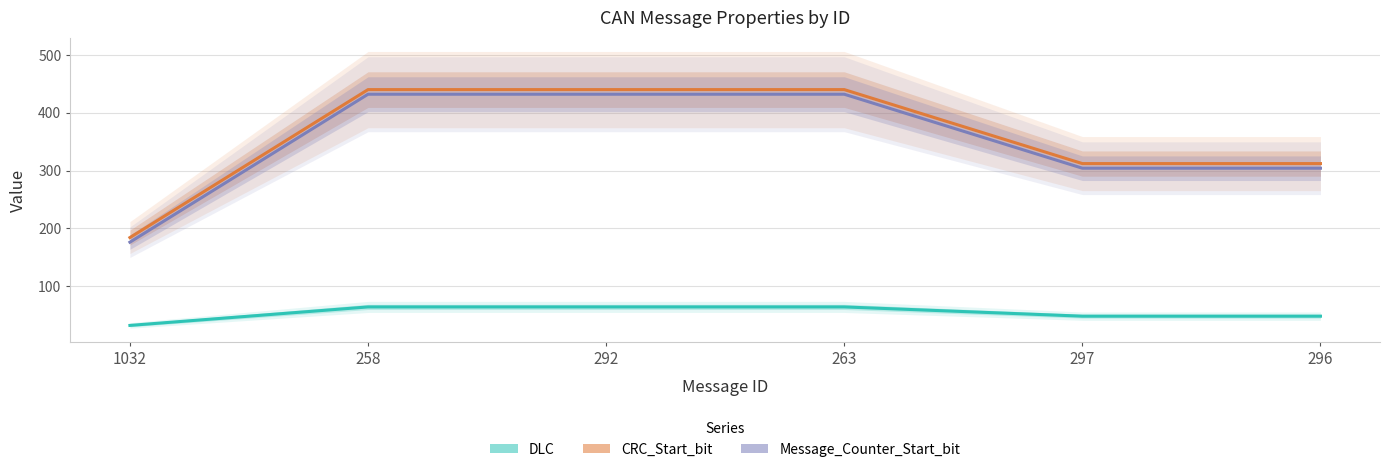

What is the value of the Message_Counter_Start_bit point at the 4th from the left?

432